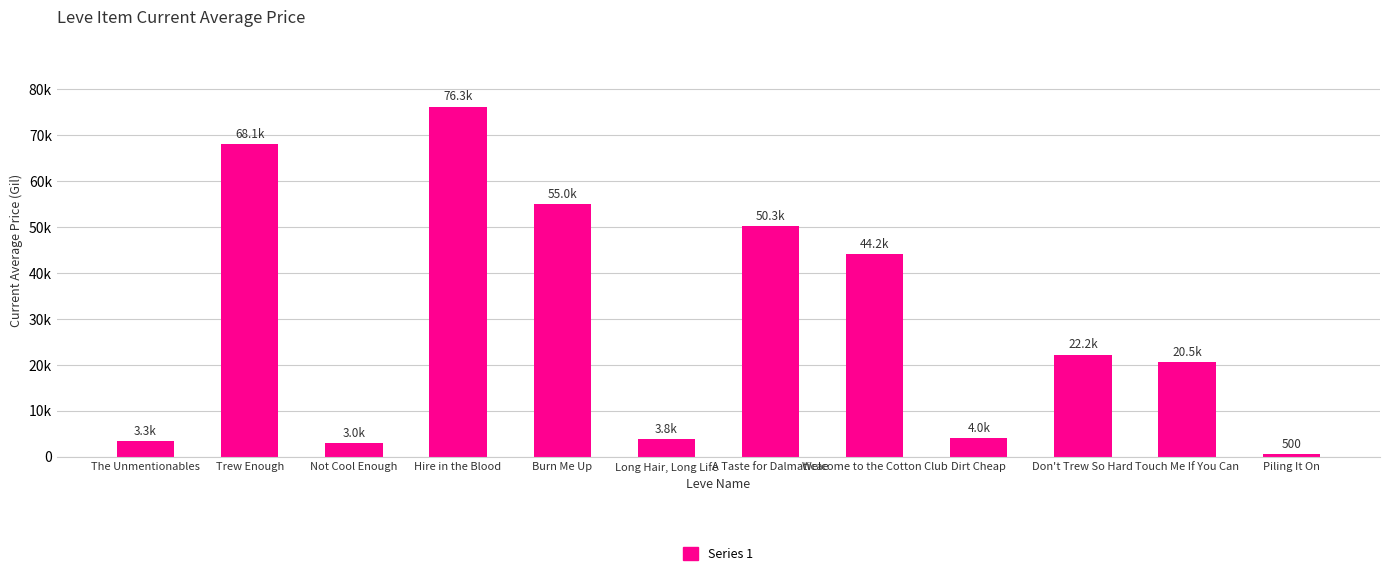

Reading left to right, list all the values displayed in this chart.

The Unmentionables=3307.0	Trew Enough=68093.8	Not Cool Enough=2996.0	Hire in the Blood=76251.5	Burn Me Up=55004.0	Long Hair, Long Life=3750.0	A Taste for Dalmaticae=50271.3	Welcome to the Cotton Club=44171.2	Dirt Cheap=4003.0	Don't Trew So Hard=22200.0	Touch Me If You Can=20503.3	Piling It On=500.0